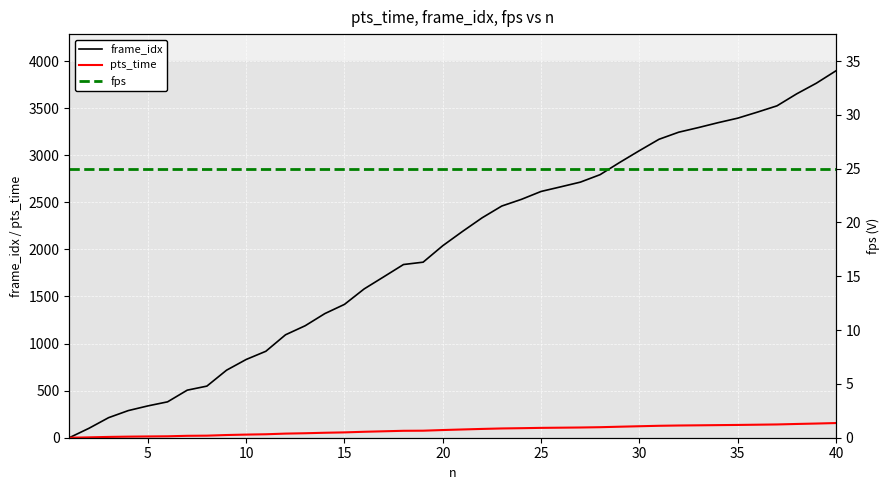

What is the maximum value for pts_time?

155.8